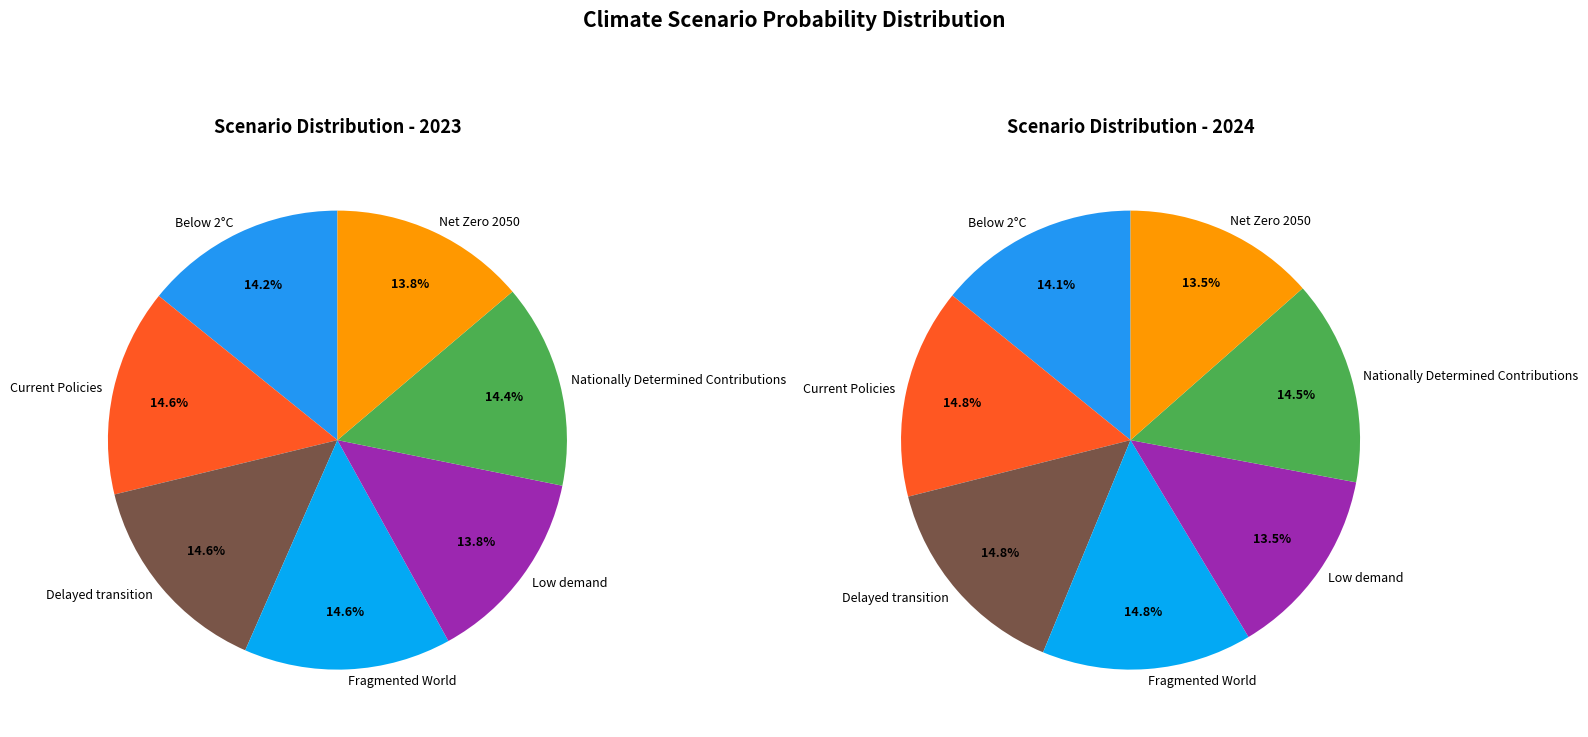

To the nearest percent, what portion does 2 represent?

15%